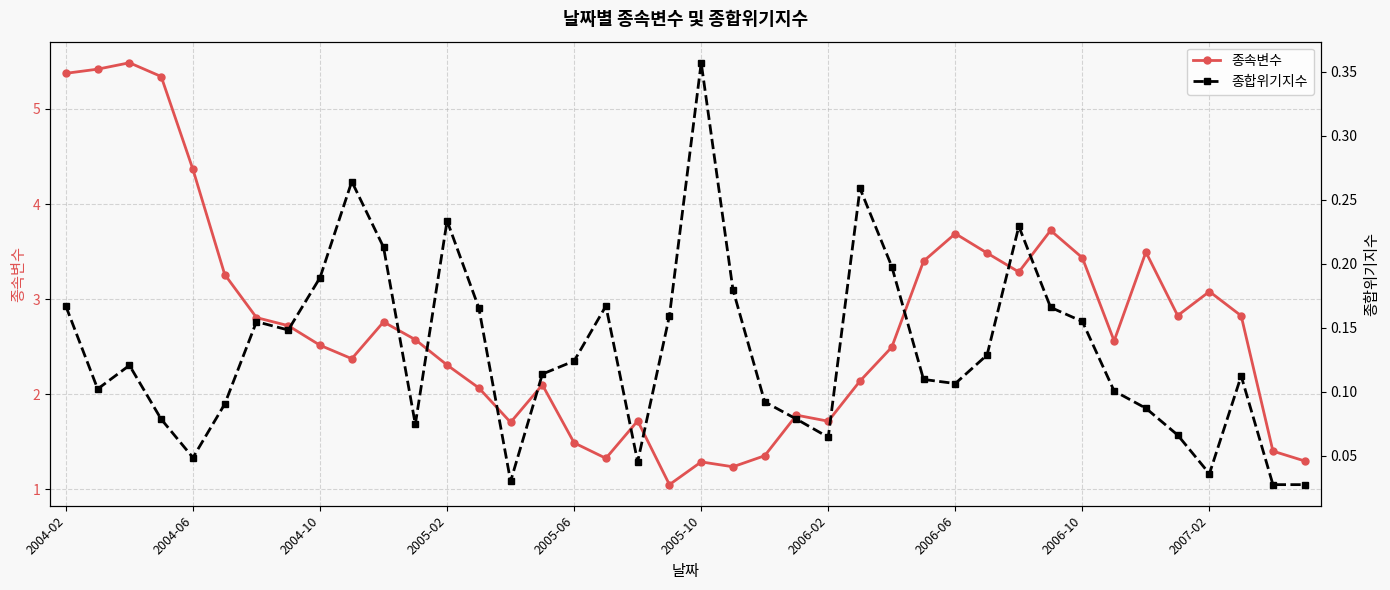

What is the sum of the 종합위기지수 values at 29 and 34?

0.2